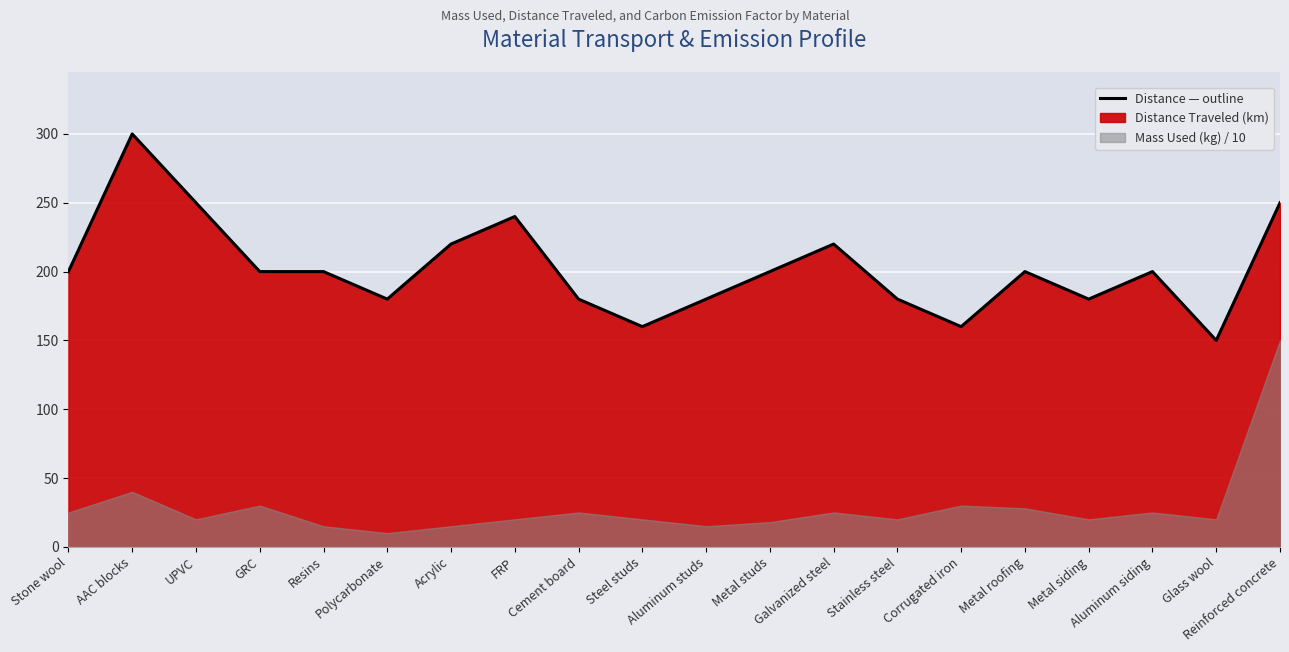

What is the difference between the maximum and minimum values?

150